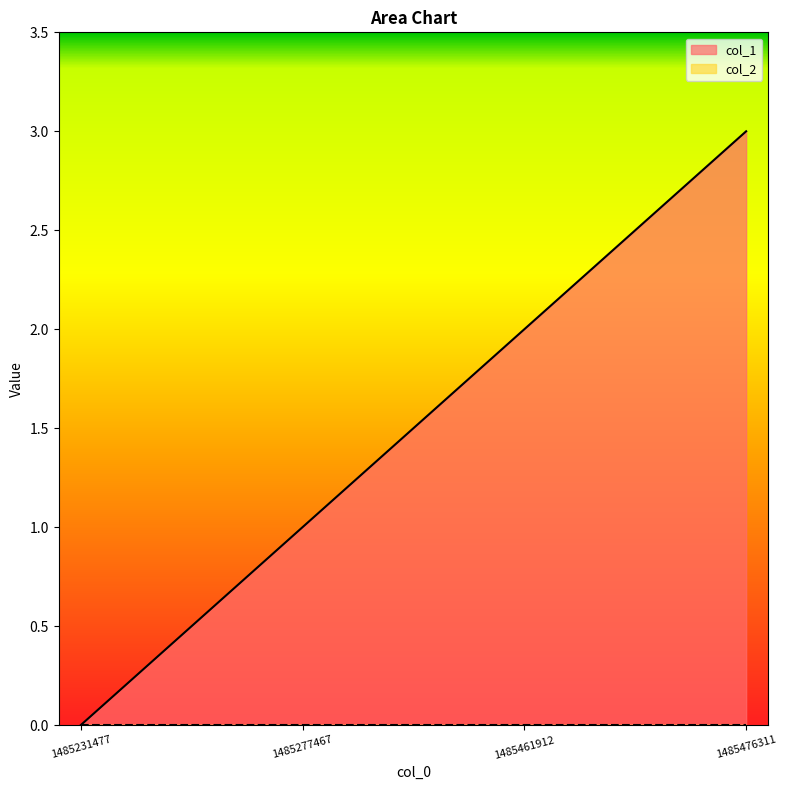

Reading left to right, list all the values displayed in this chart.

0	1	2	3